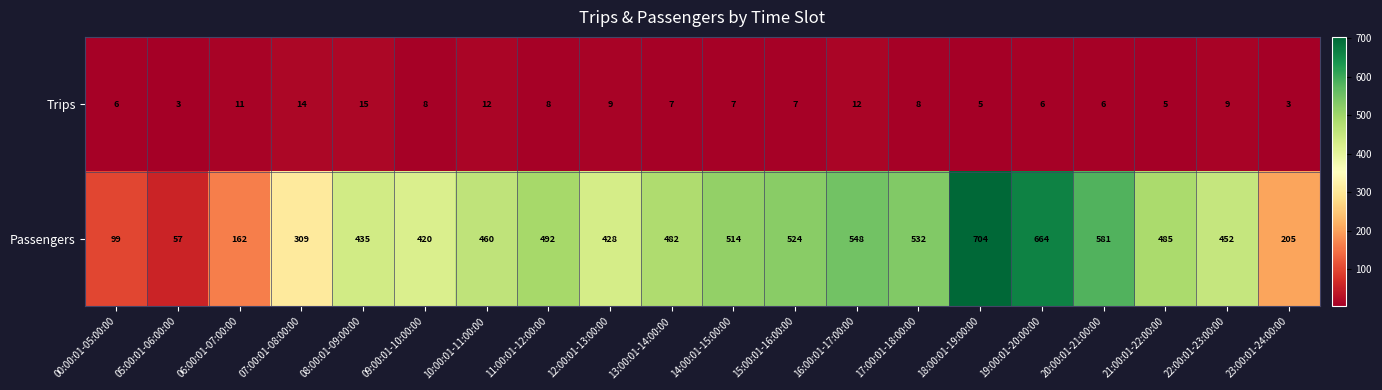

Which label corresponds to the largest value in the chart?

18:00:01-19:00:00